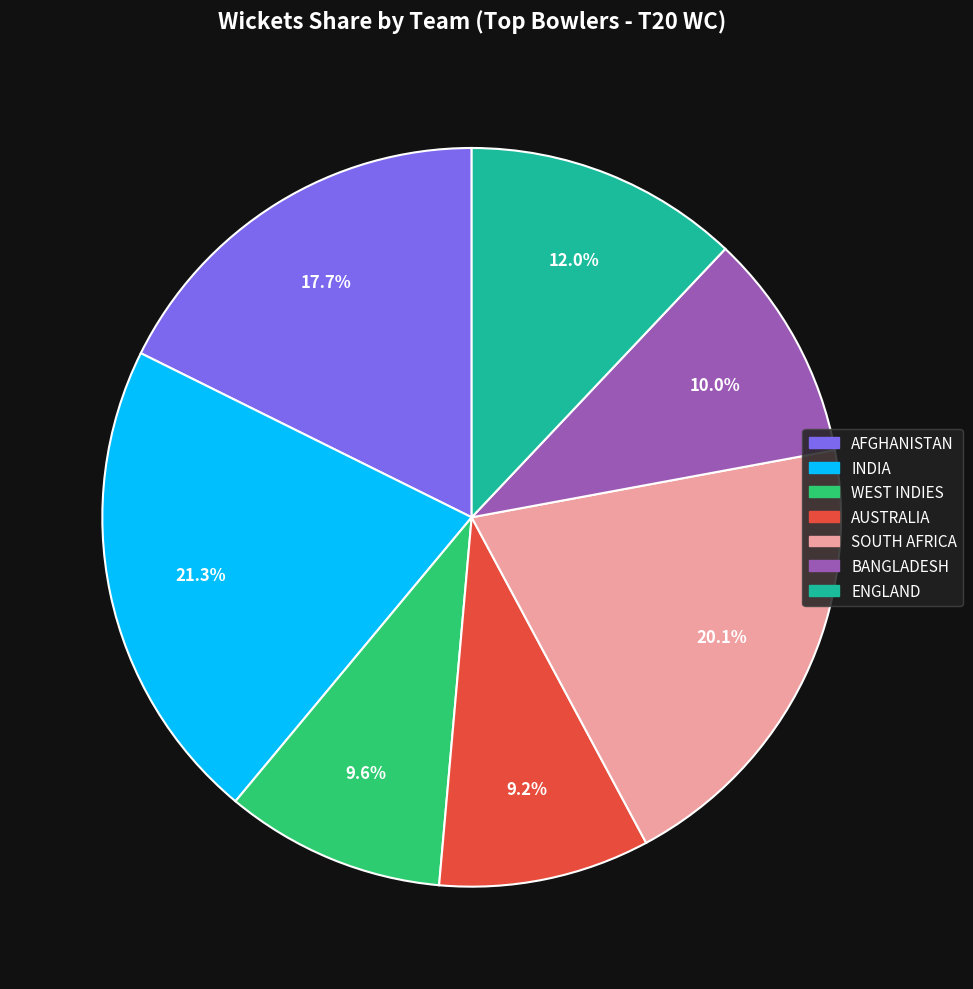

Is there any slice that represents more than half of the pie?

No